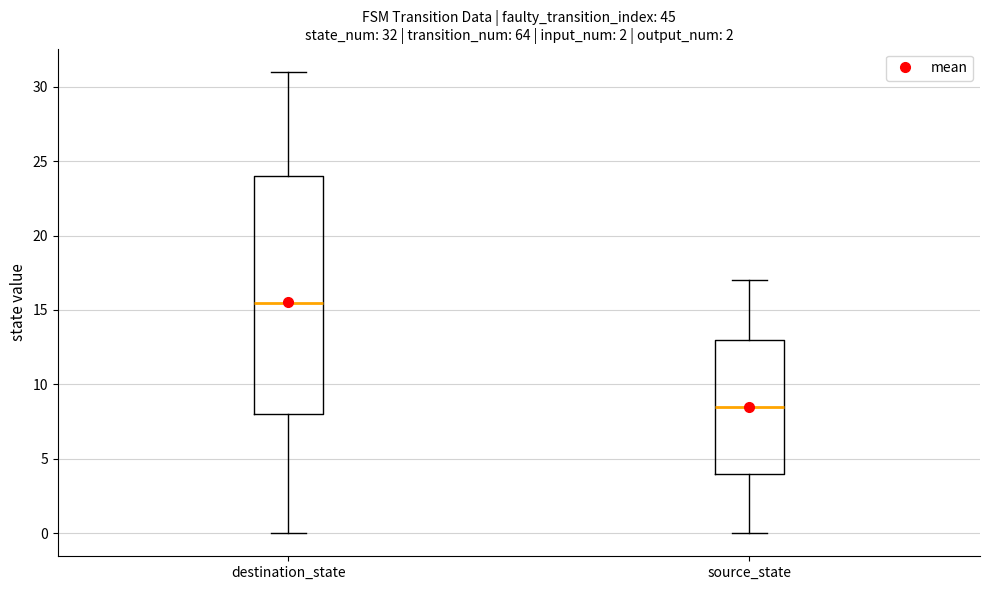

Comparing the boxes themselves (not the whiskers), which one is the tallest?

destination_state